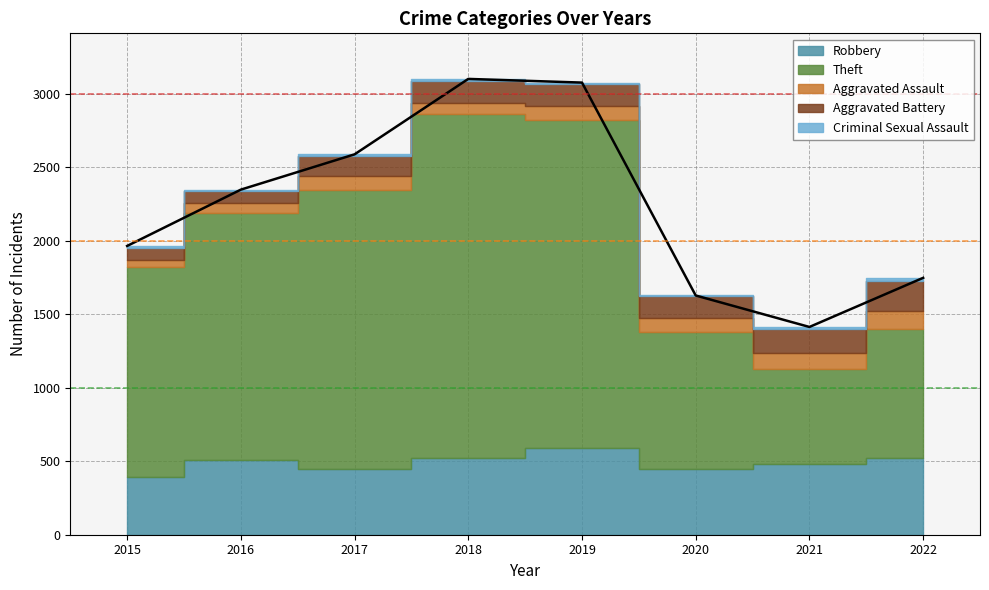

The Criminal Sexual Assault series shows 8 at 2017. True or false?

True